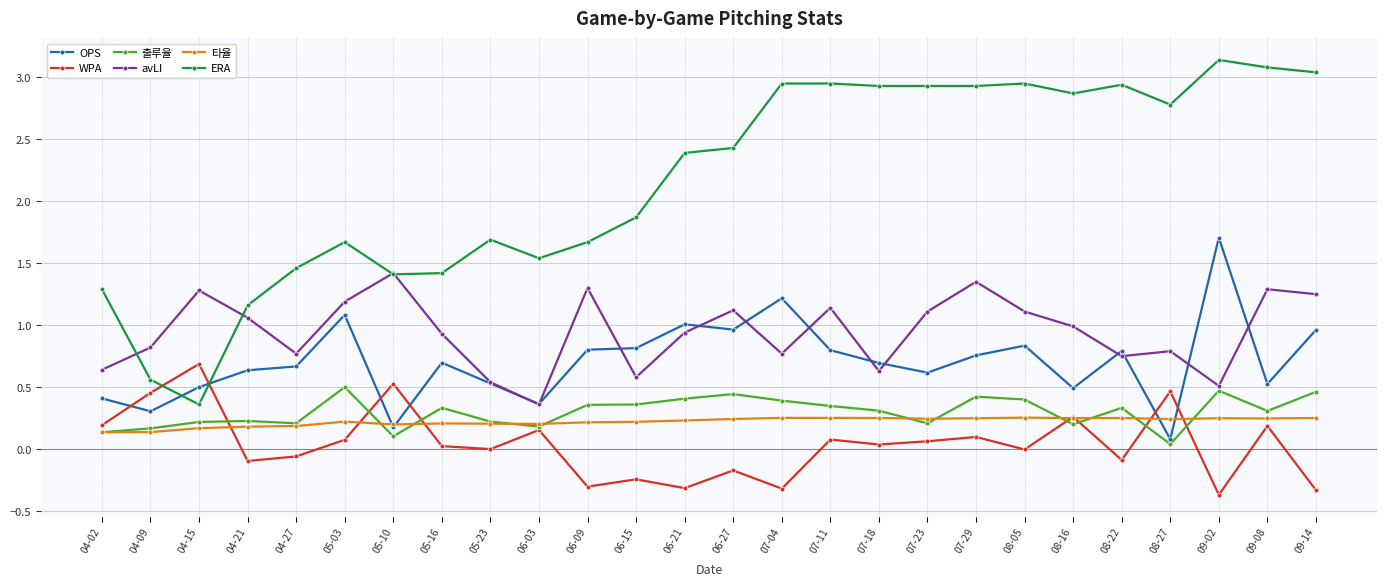

What are all the series names shown in the legend?

OPS, WPA, 출루율, avLI, 타율, ERA